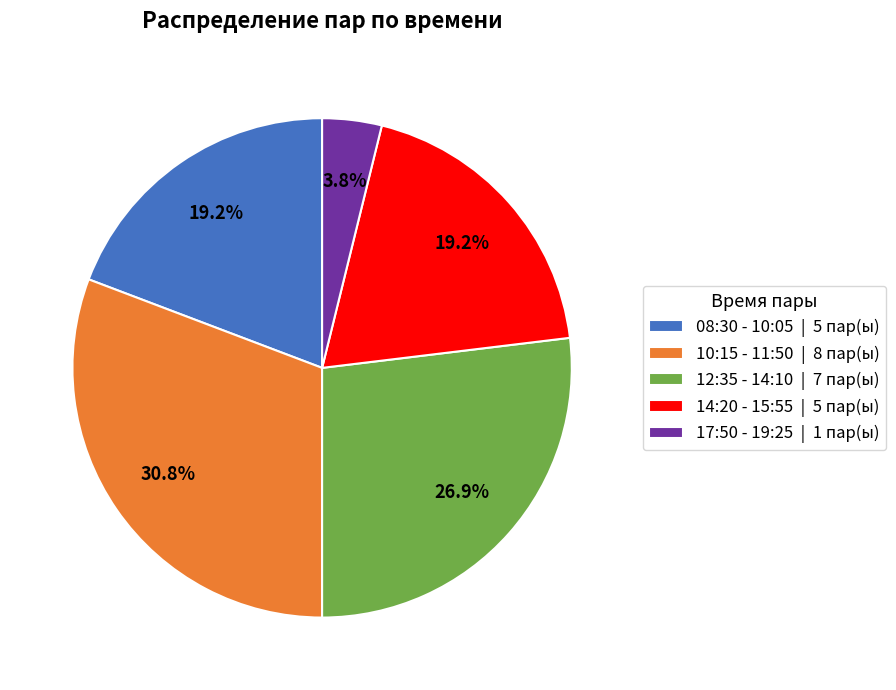

Is 17:50 - 19:25 | 1 пар(ы) the majority of the pie?

No